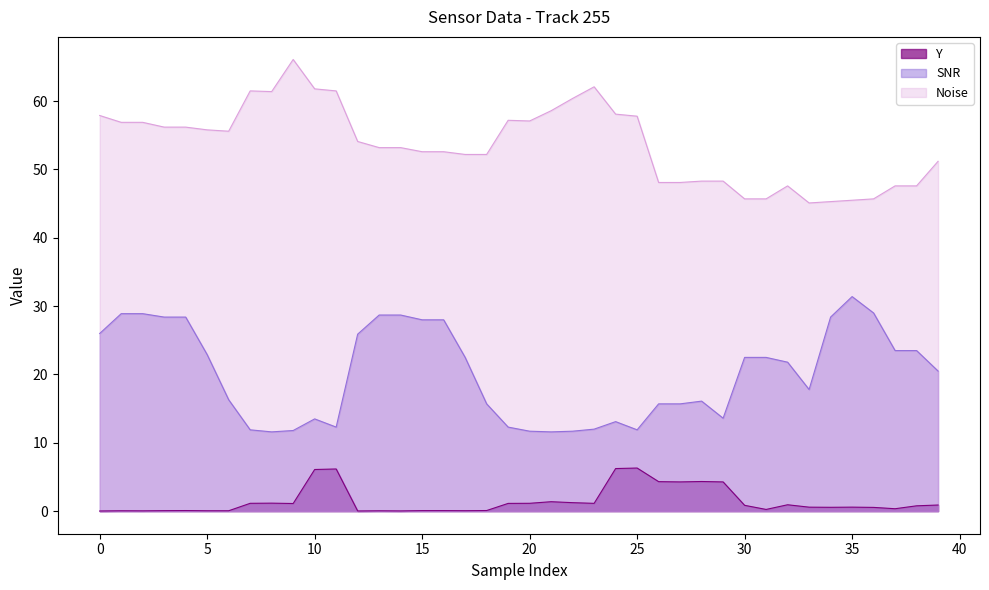

What is the difference between the maximum and minimum values in the SNR series?

19.8